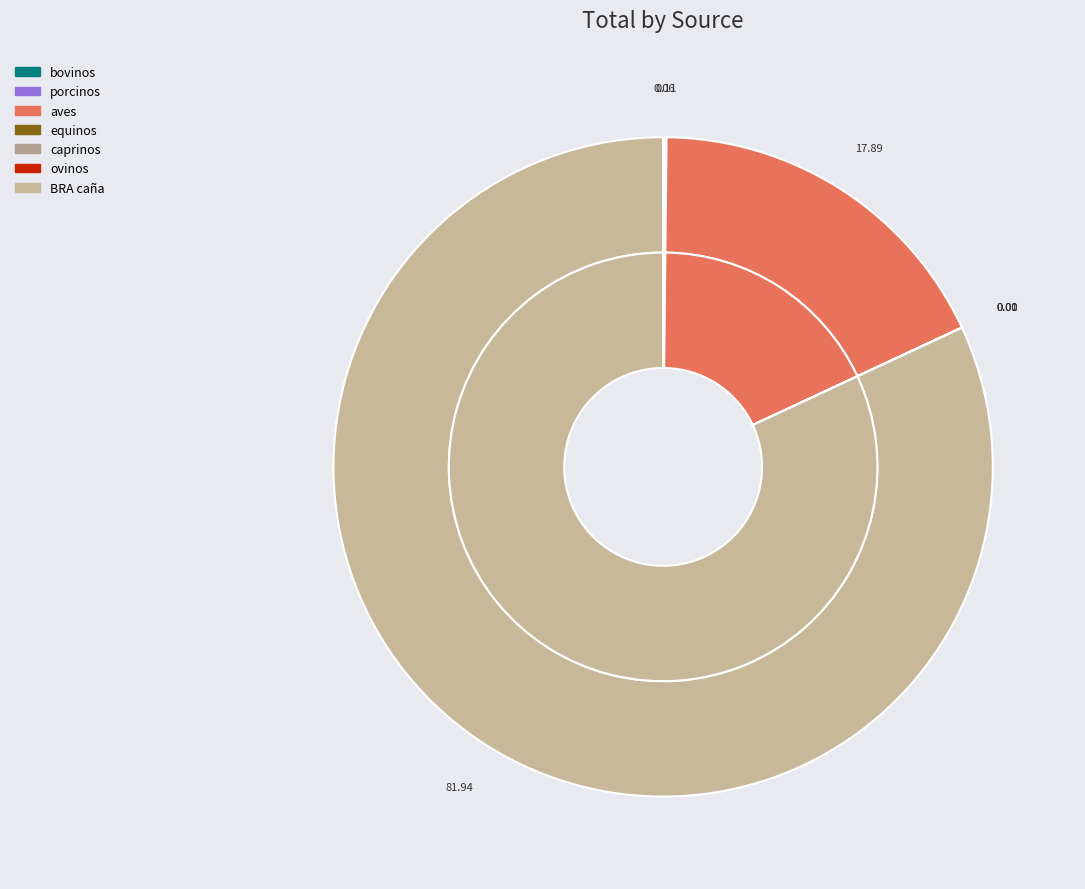

Which has a higher value, BRA caña or caprinos?

BRA caña